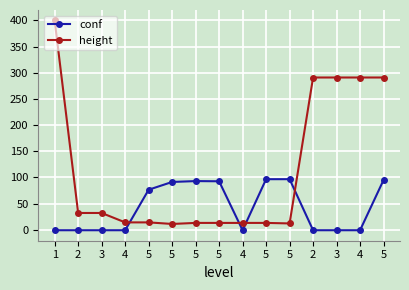

What is the sum of all conf values?

633.5